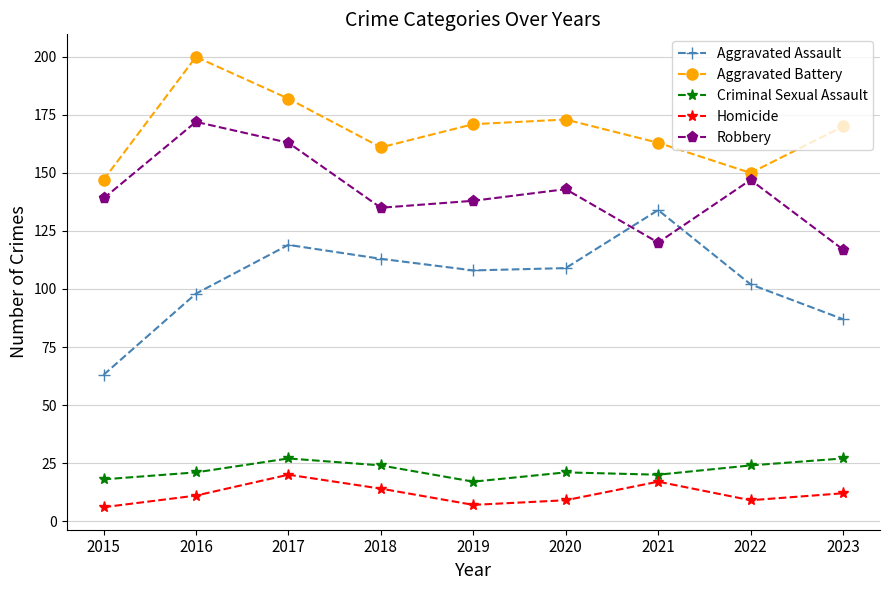

Is the value of Criminal Sexual Assault at 2015 greater than the value of Robbery at 2017?

No